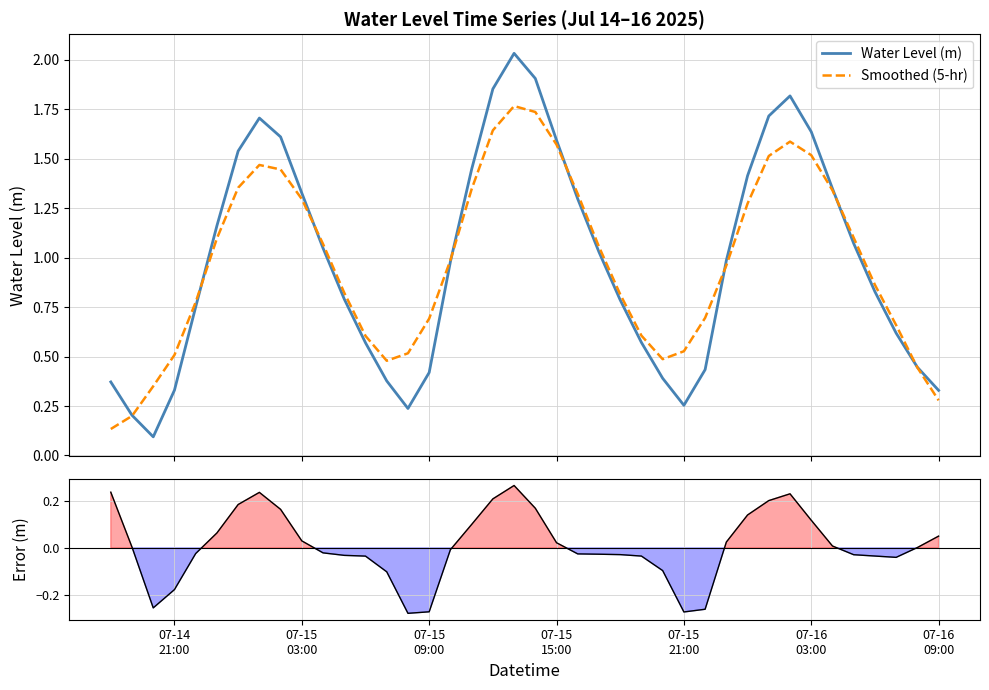

What is the sum of all Error values?

0.4